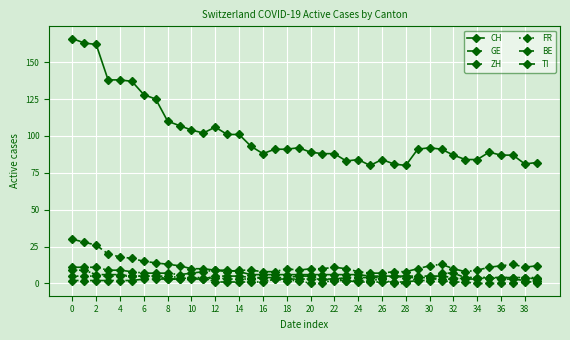

Does the chart have visible grid lines?

Yes